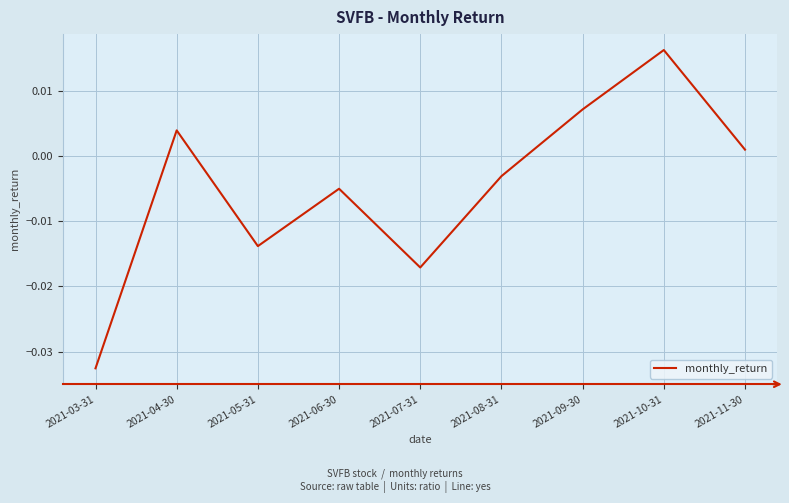

What position from the left is 2021-04-30?

2